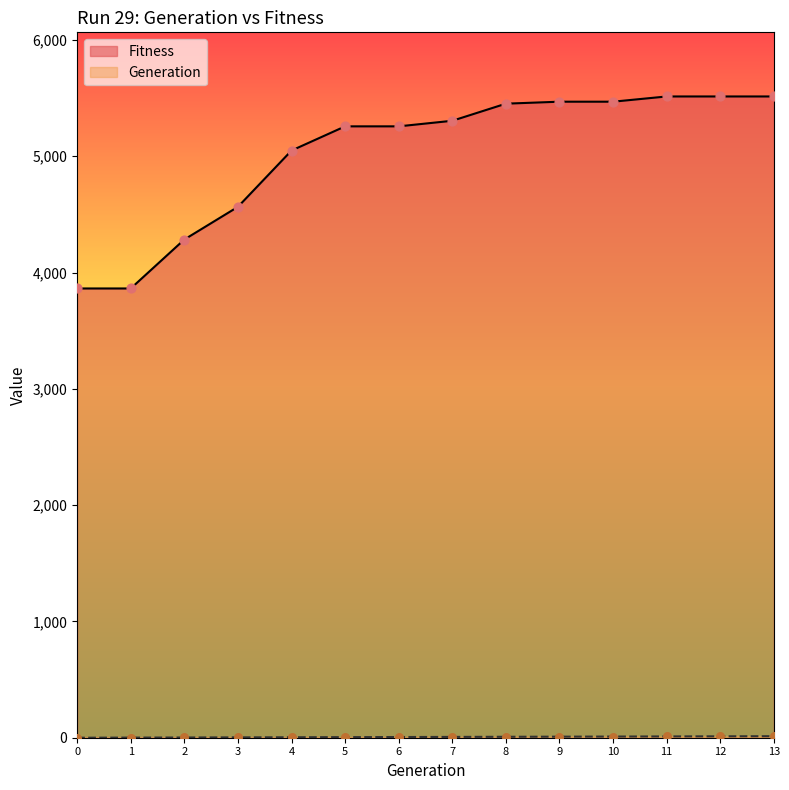

What is the total value across all series at 2?

4286